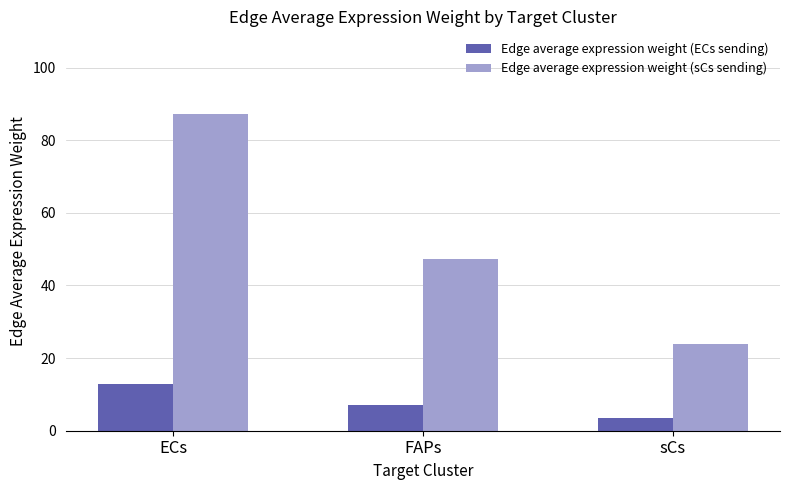

Does the chart contain stacked bars?

No